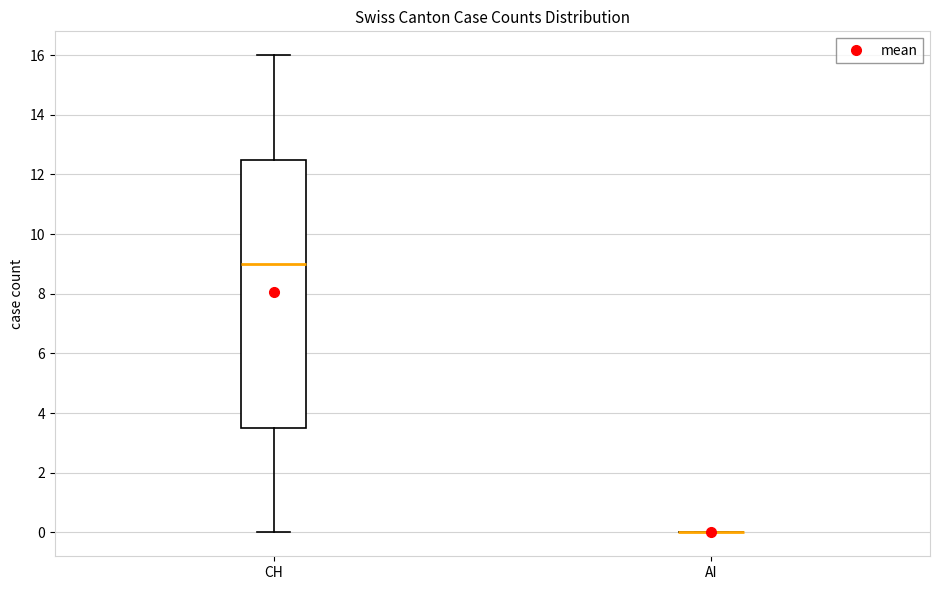

Reading left to right, read every box against the y-axis: the position of its median line, the range the box covers, and the ends of its whiskers. The values are not printed on the chart, so give them approximately, as read against the axis.

CH: median 9.0, box 3.6 to 12.6, whiskers 0.0 to 16.0
AI: box collapsed to a line at 0.0, whiskers 0.0 to 0.0